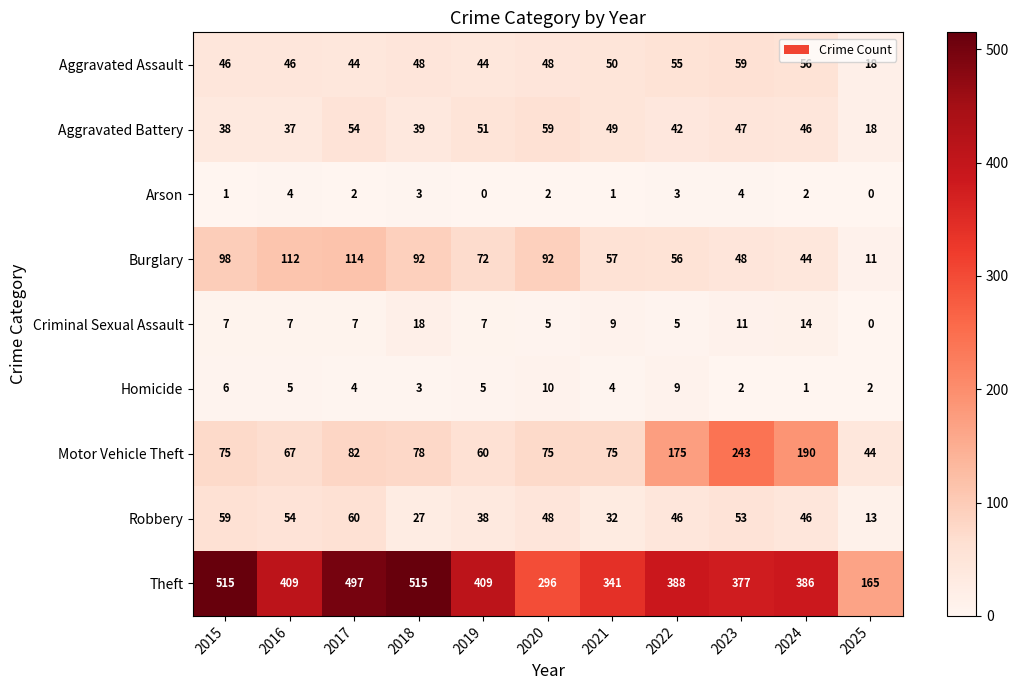

What is the sum of the Homicide values at 2020 and 2015?

16